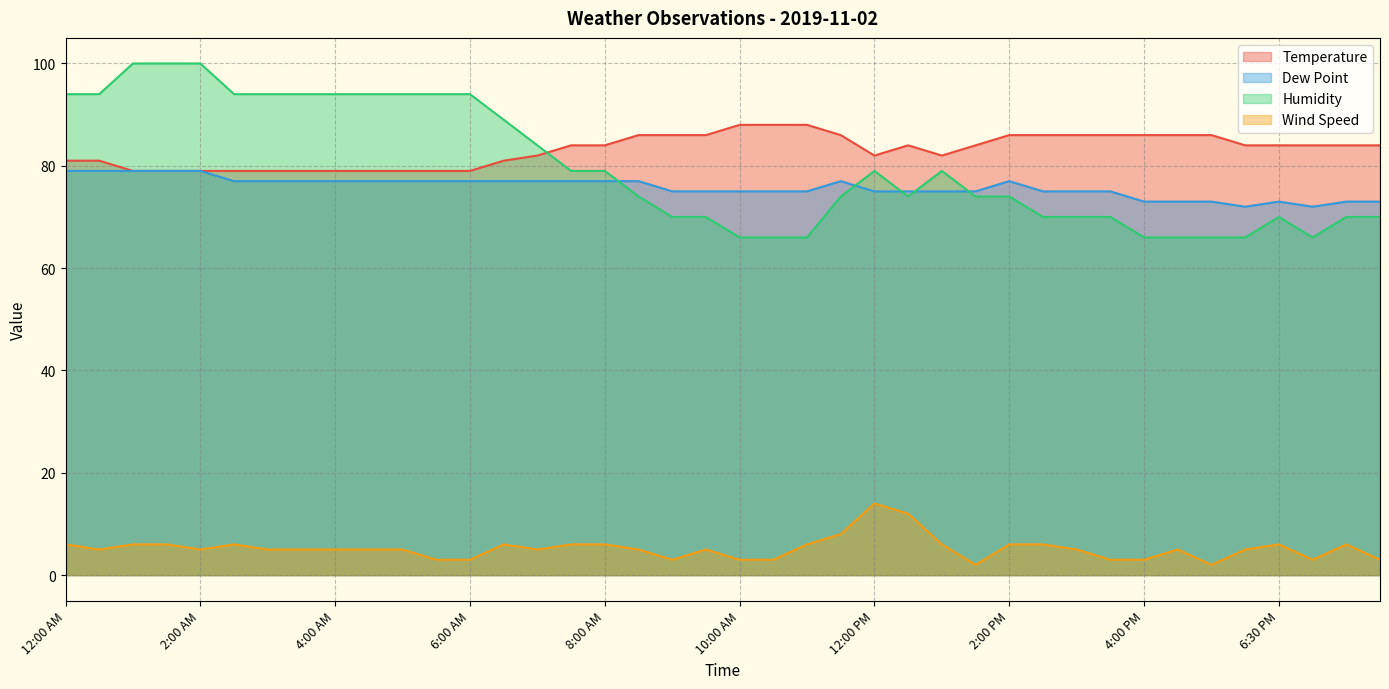

The Dew Point series shows 77 at 5:00 AM. True or false?

True